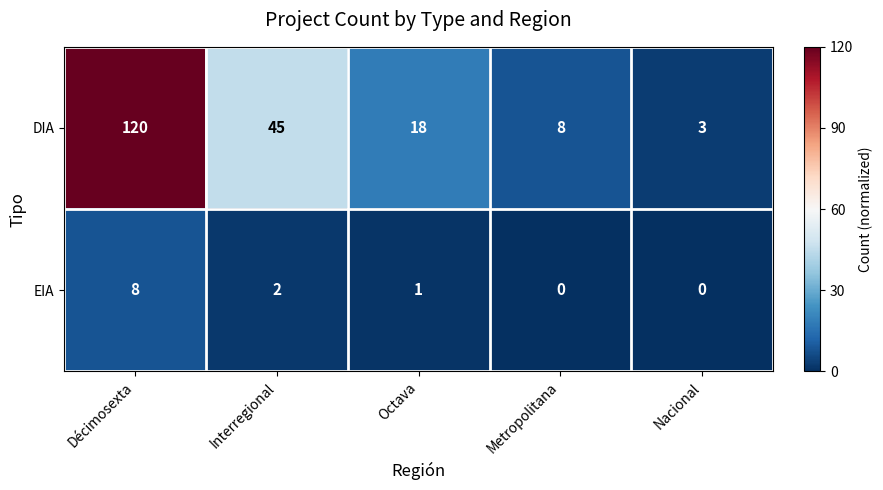

At which category is the sum across all series the highest?

Décimosexta